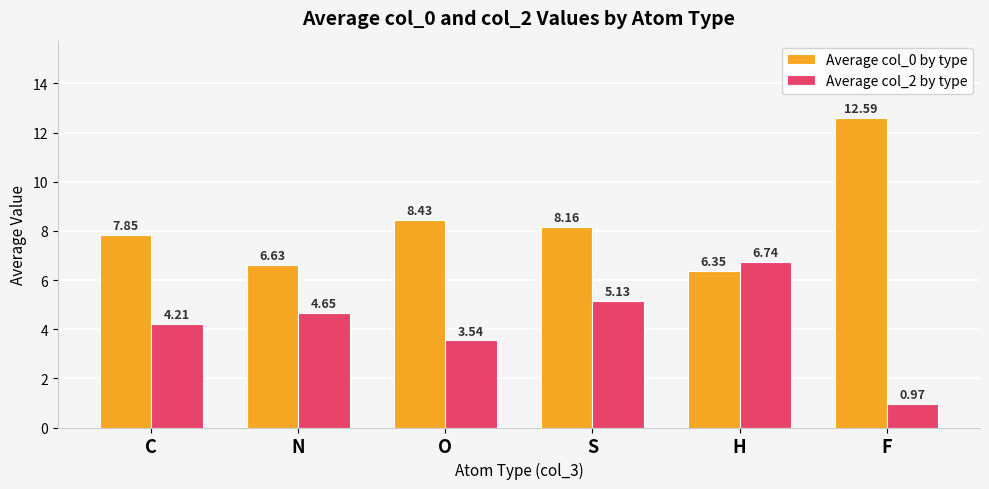

How many bars are there in total?

12